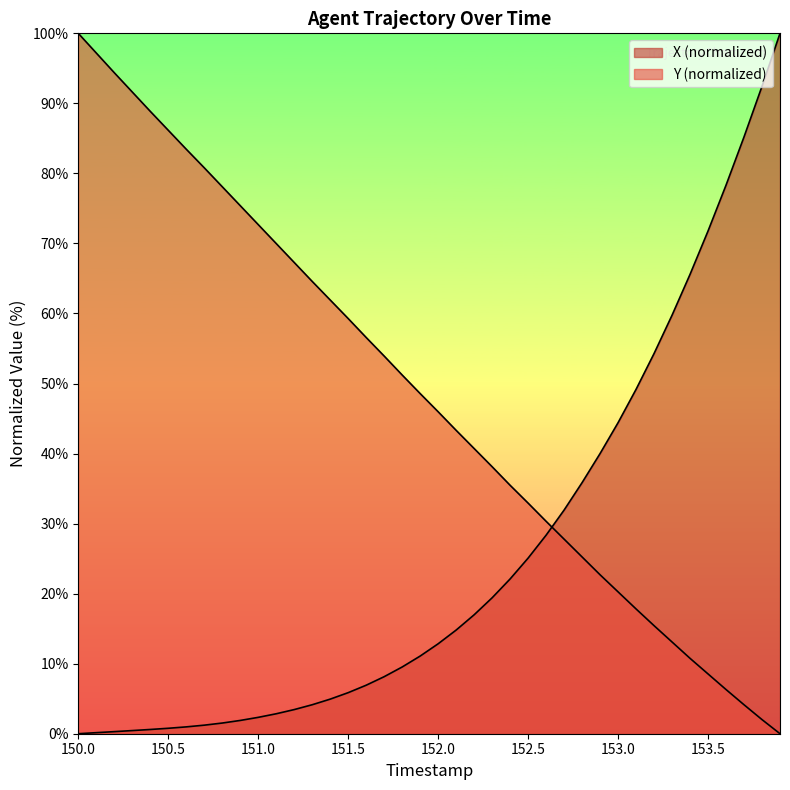

The value of Y at 153.5 is 80.8. True or false?

True